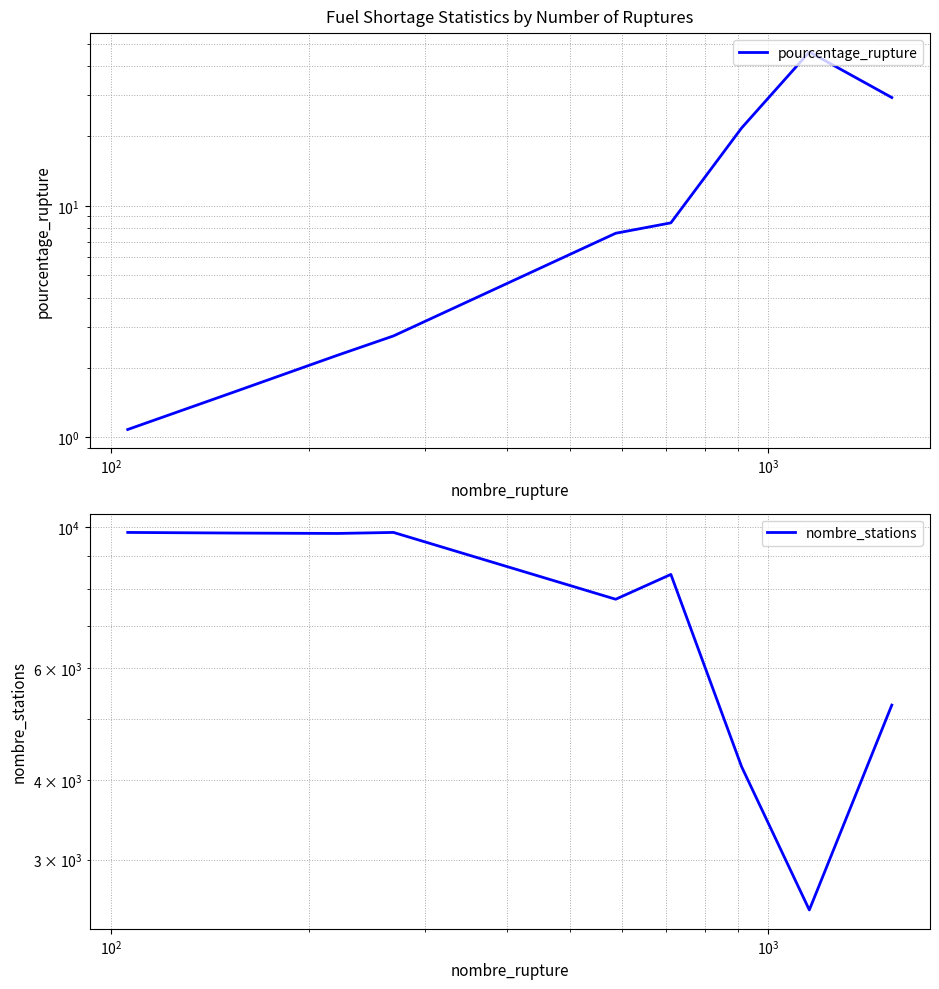

Which series has the largest total across all categories?

nombre_stations